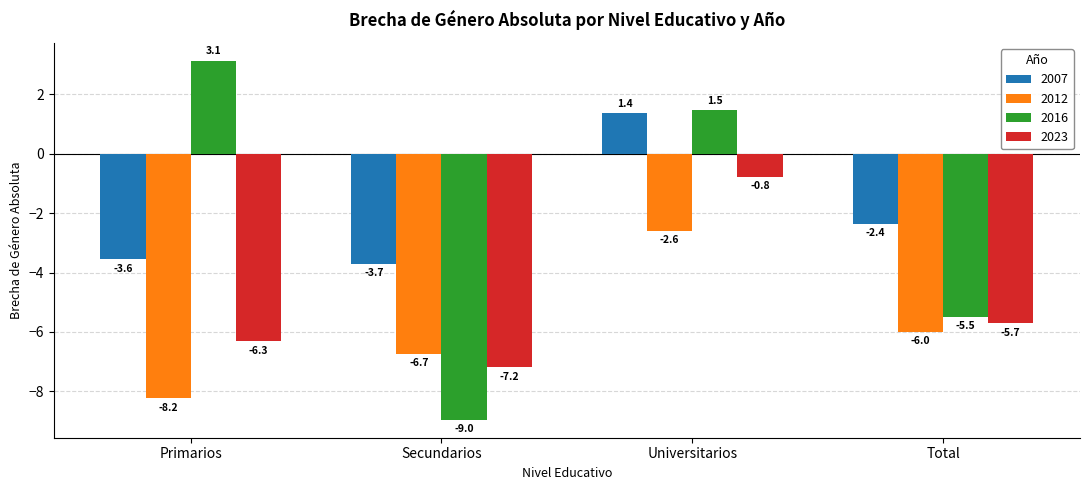

The 2007 series shows -1.5 at Total. True or false?

False